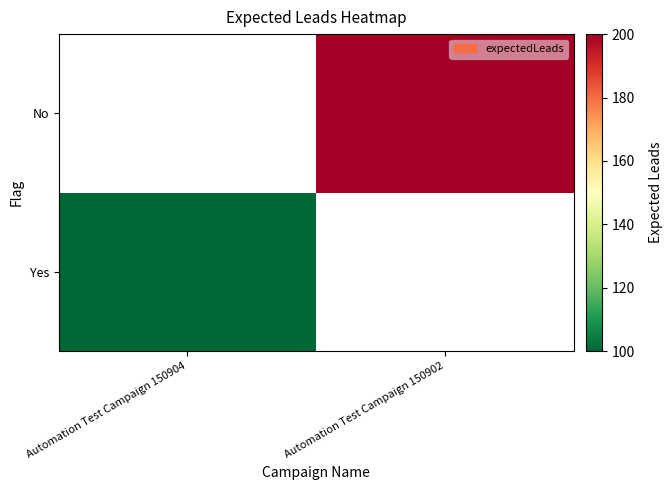

Which series has the largest range (max minus min)?

Yes